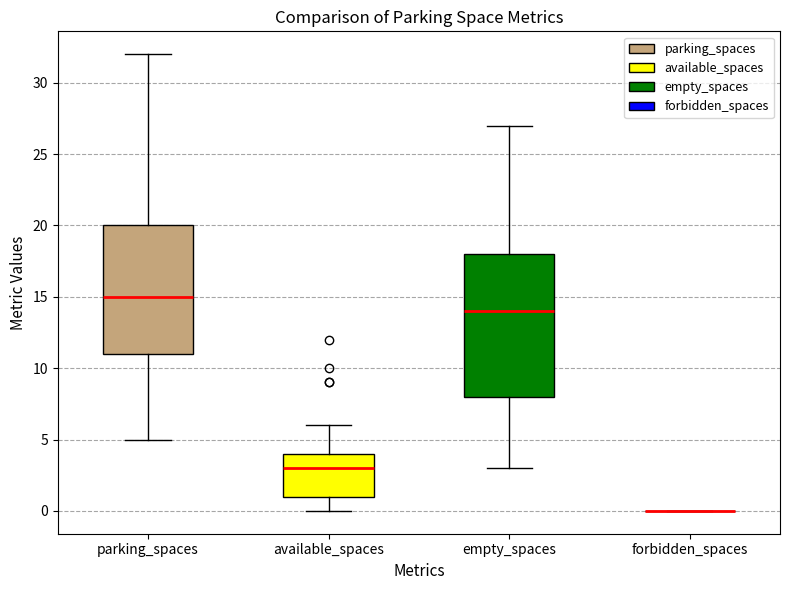

Reading left to right, read every box against the y-axis: the position of its median line, the range the box covers, and the ends of its whiskers. The values are not printed on the chart, so give them approximately, as read against the axis.

parking_spaces: median 15, box 11 to 20, whiskers 5 to 32
available_spaces: median 3, box 1 to 4, whiskers 0 to 6
empty_spaces: median 14, box 8 to 18, whiskers 3 to 27
forbidden_spaces: box collapsed to a line at 0, whiskers 0 to 0